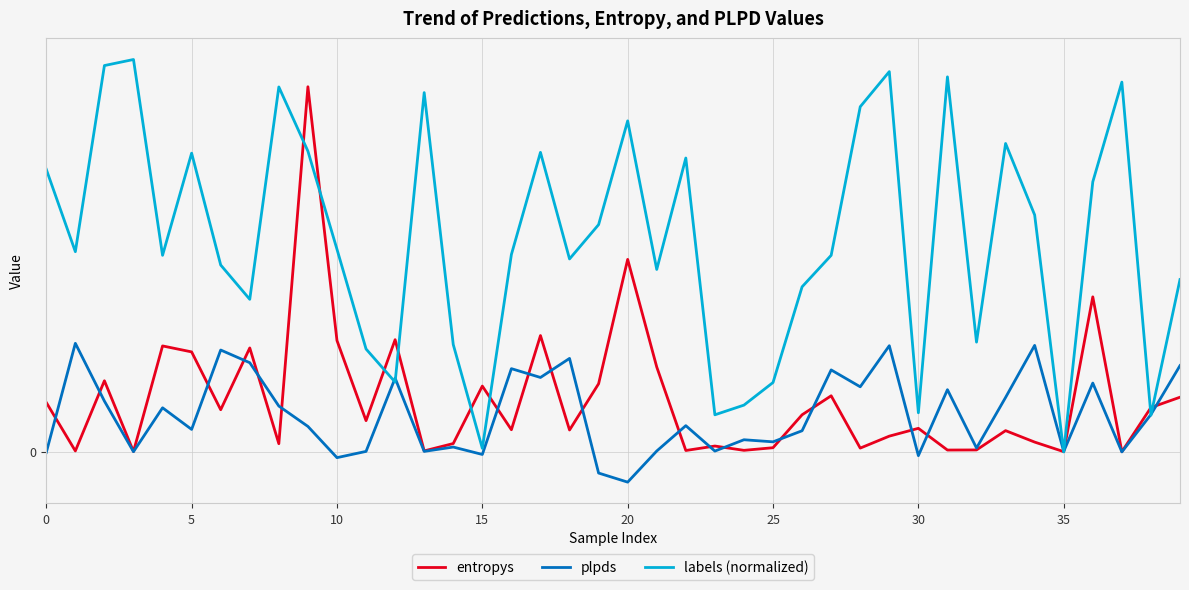

Does the chart have visible grid lines?

Yes